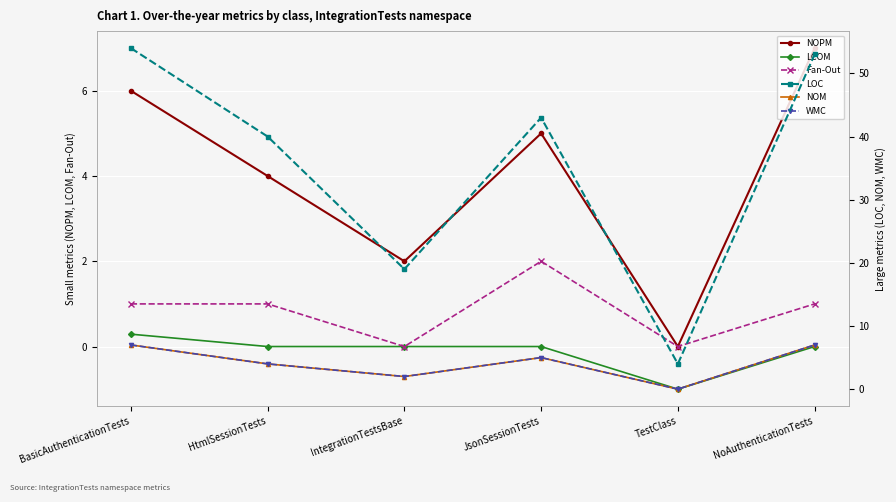

Is the value of WMC at HtmlSessionTests greater than the value of Fan-Out at JsonSessionTests?

Yes